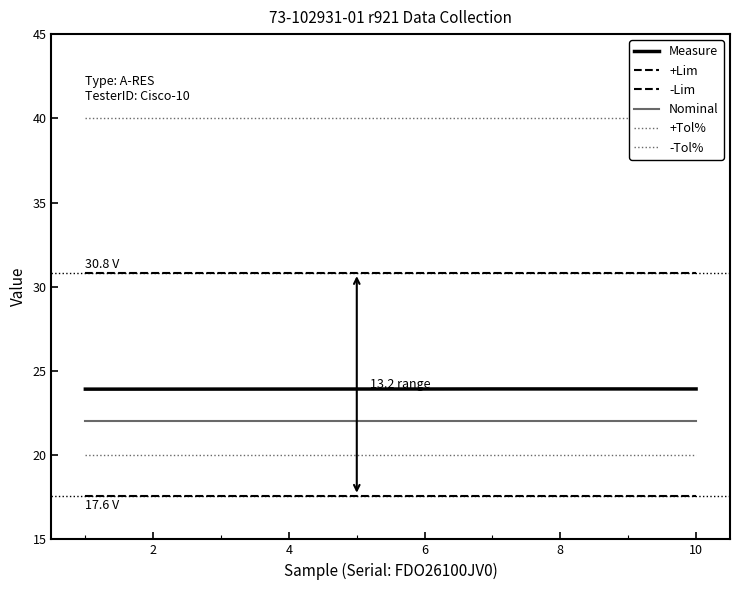

Which series has the largest total across all categories?

+Tol%